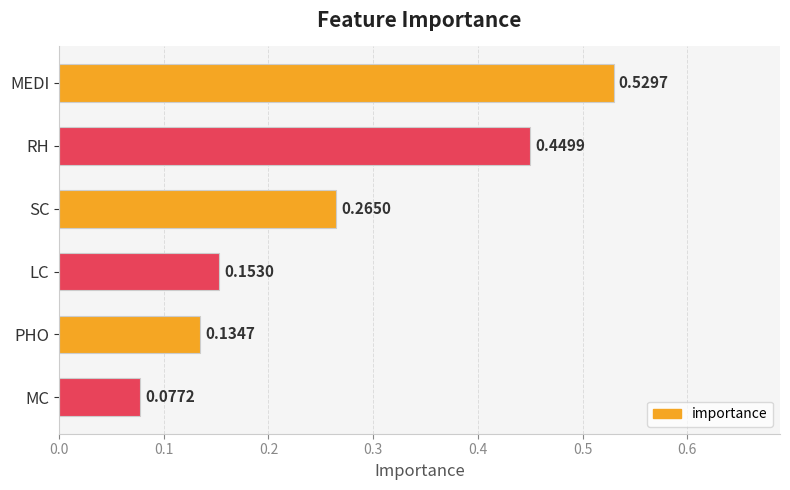

What is the sum of all values?

1.6